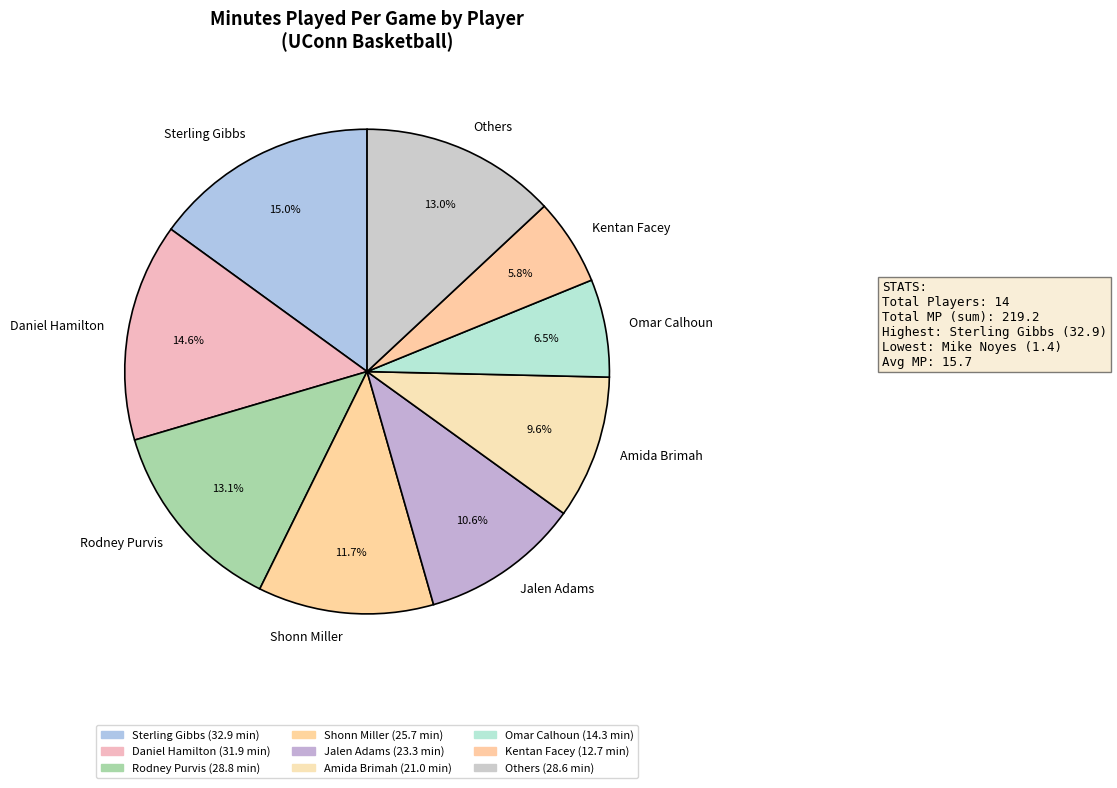

To the nearest percent, what is the difference between the Shonn Miller and Rodney Purvis slice percentages?

1%